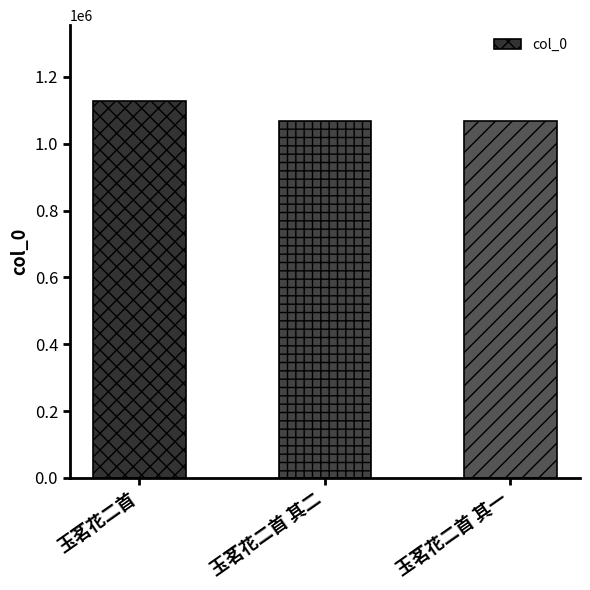

Count the number of data series in this chart.

1